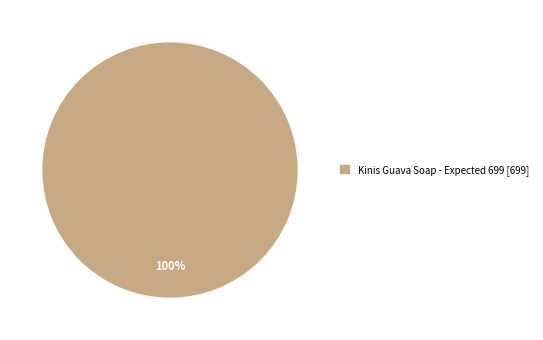

To the nearest percent, what percentage of the pie is Kinis Guava Soap - Expected 699 [699]?

100%